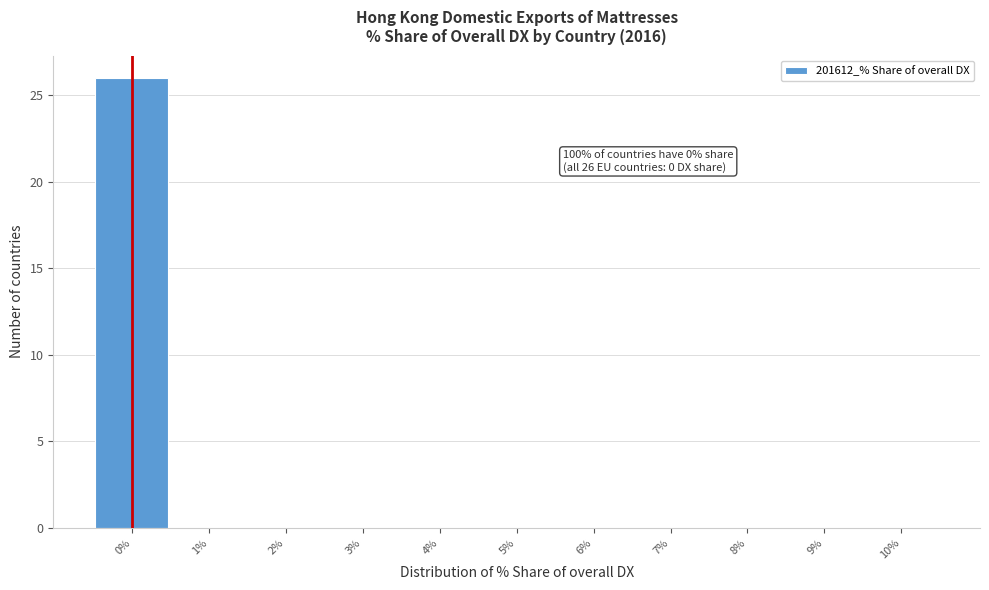

Which range on the x-axis has the tallest bar?

-0.5 to 0.5